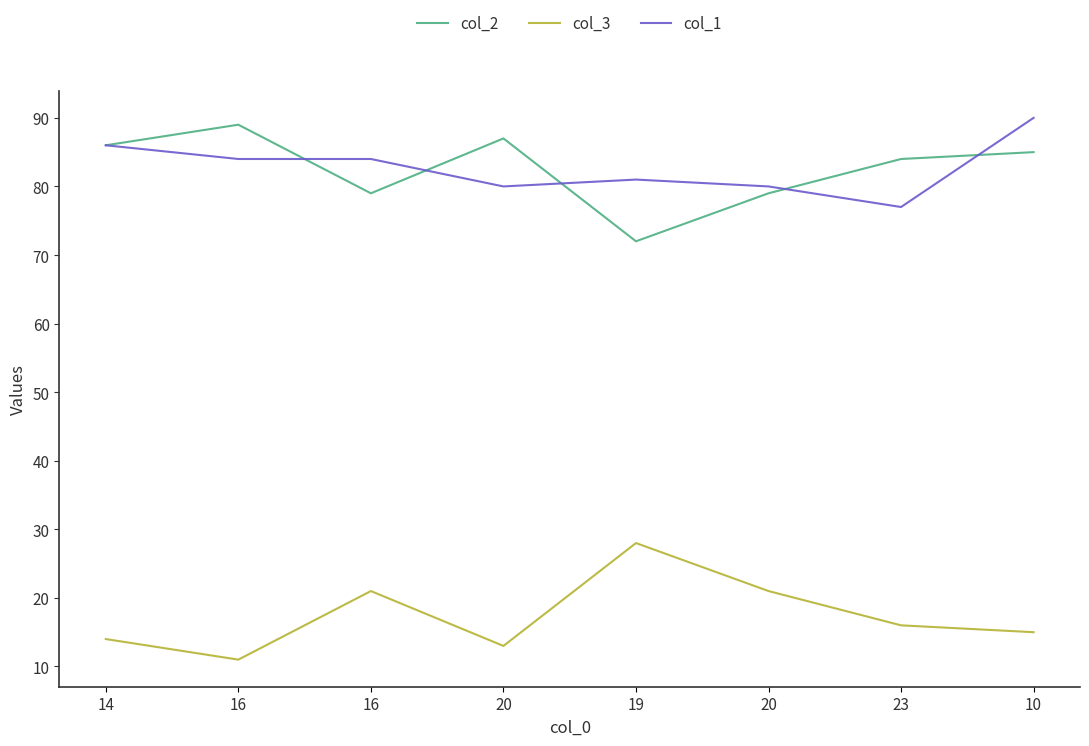

At how many categories does at least one series exceed 59?

8